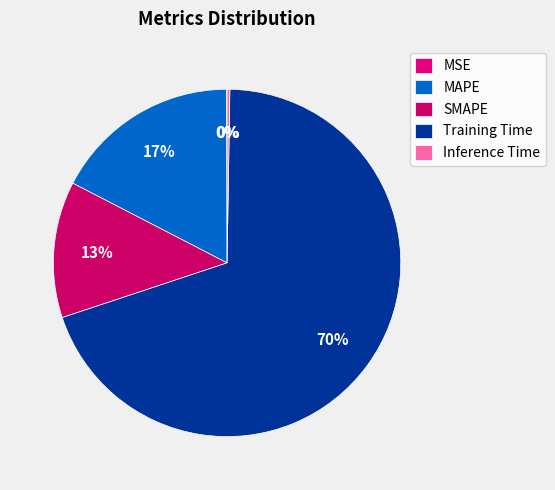

Rank the categories by value from lowest to highest.

MSE, Inference Time, SMAPE, MAPE, Training Time